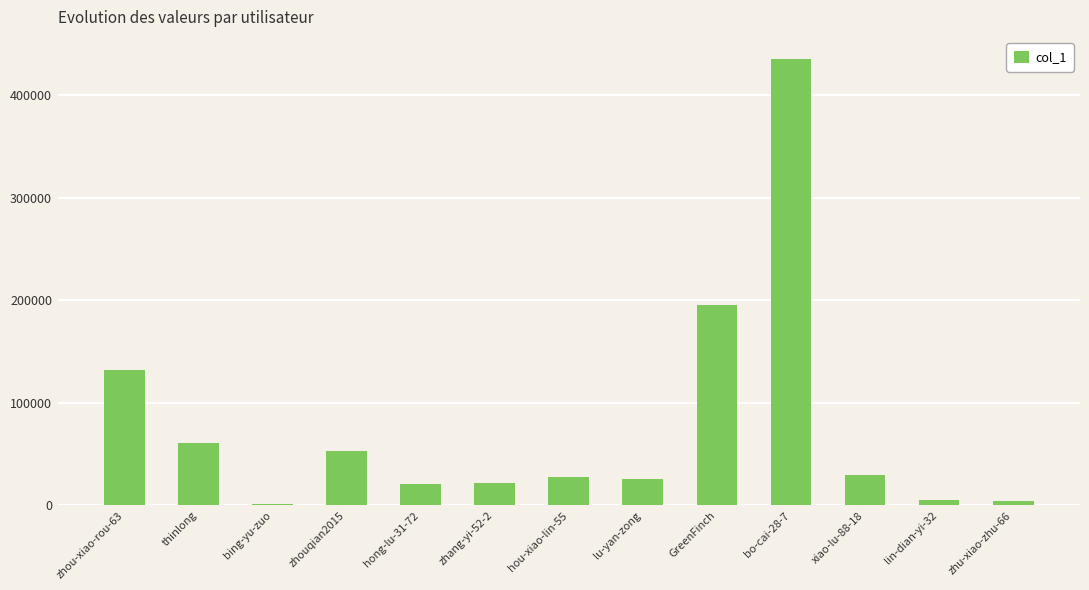

The chart shows a value of 5114 at lin-dian-yi-32. True or false?

True